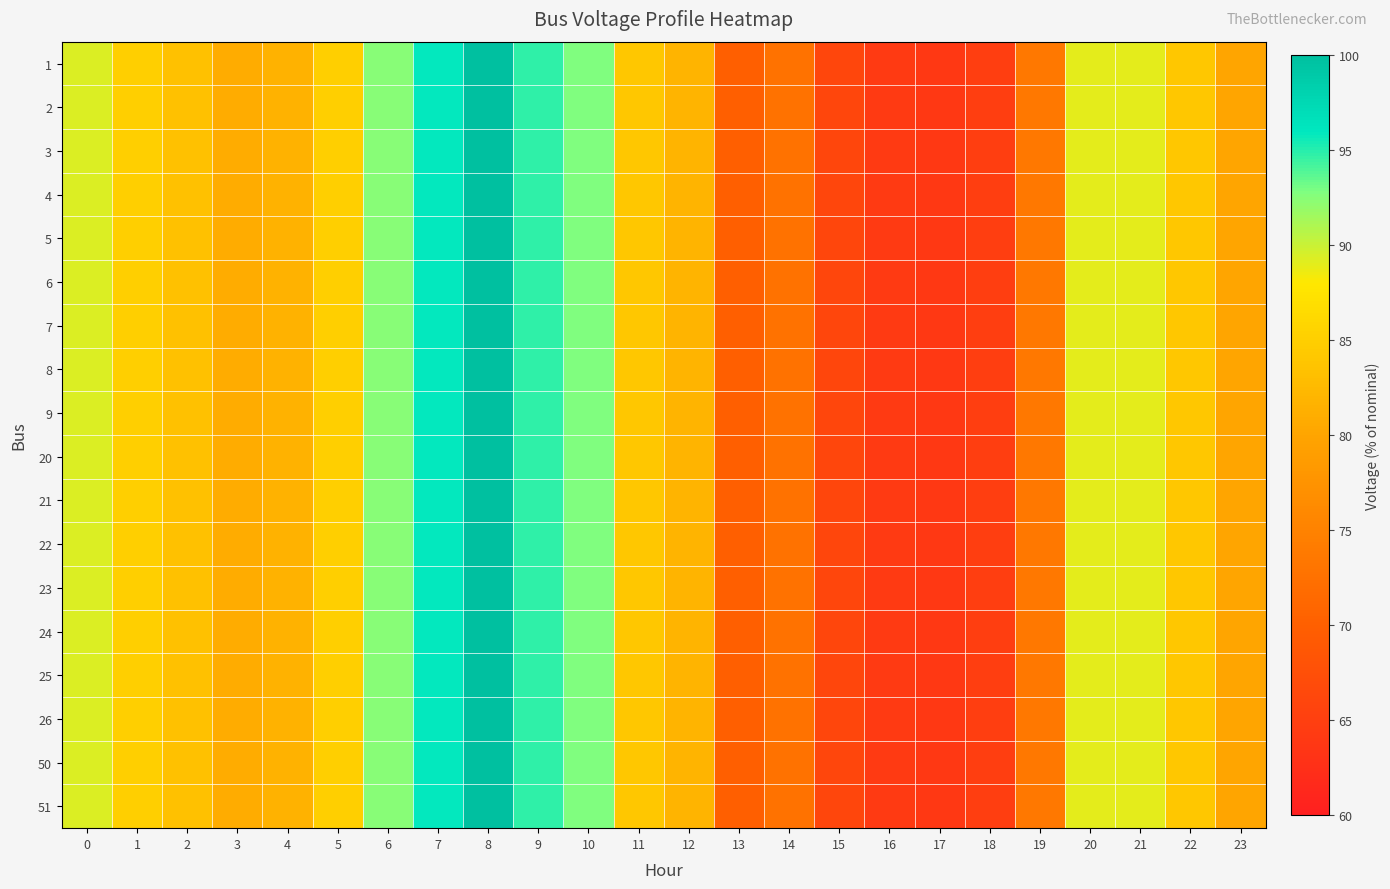

Rank the series at 18 from highest to lowest value.

1, 2, 3, 4, 5, 6, 7, 8, 9, 20, 21, 22, 23, 24, 25, 26, 50, 51